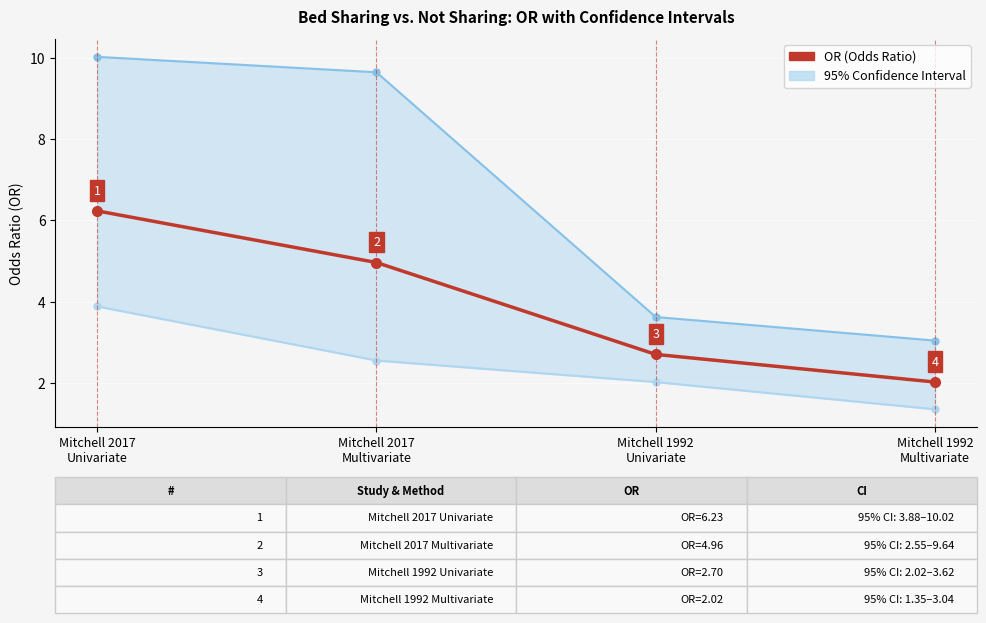

Which has a higher value, Mitchell 2017
Univariate or Mitchell 2017
Multivariate?

Mitchell 2017
Univariate